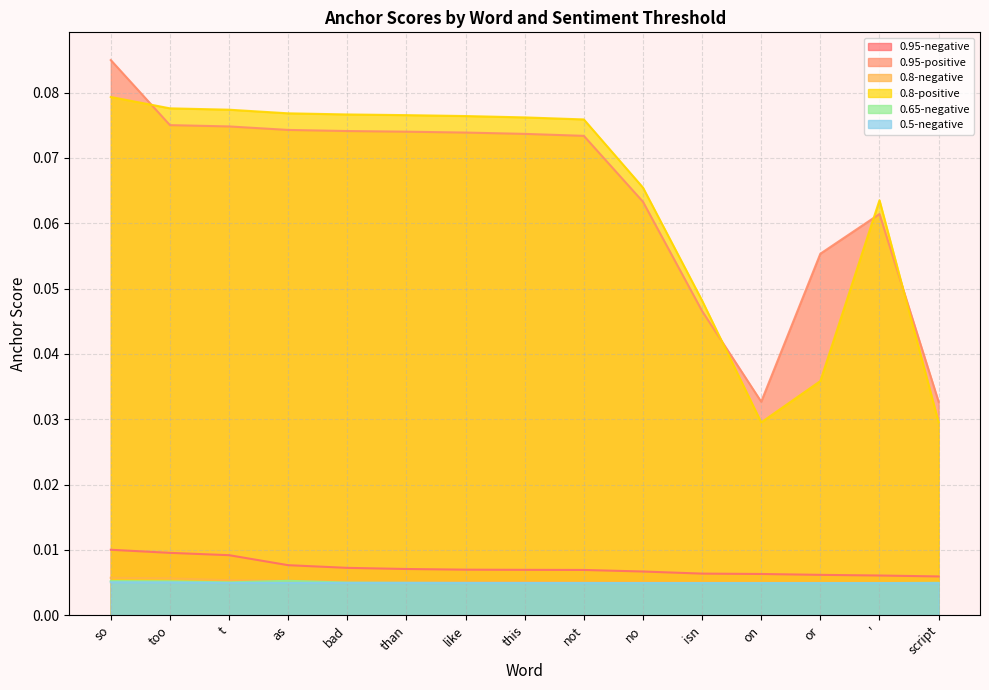

The 0.5-negative series shows 0.0 at so. True or false?

True